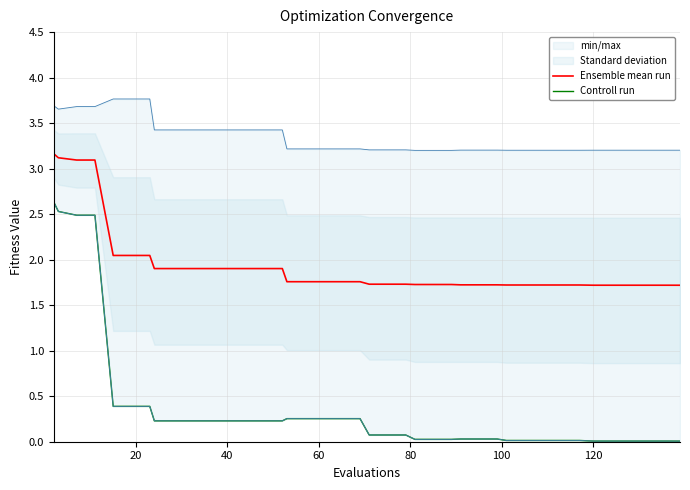

What is the difference between the second highest and minimum values in the Ensemble mean run series?

1.4